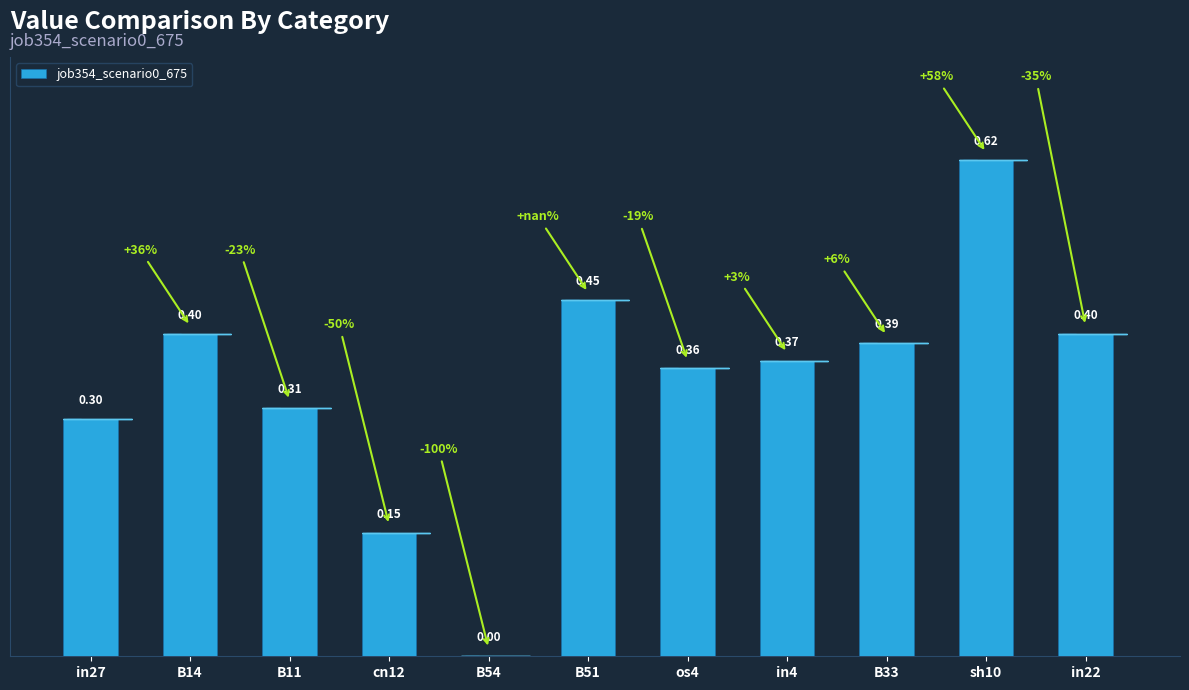

Between in27 and B33, which is larger?

B33